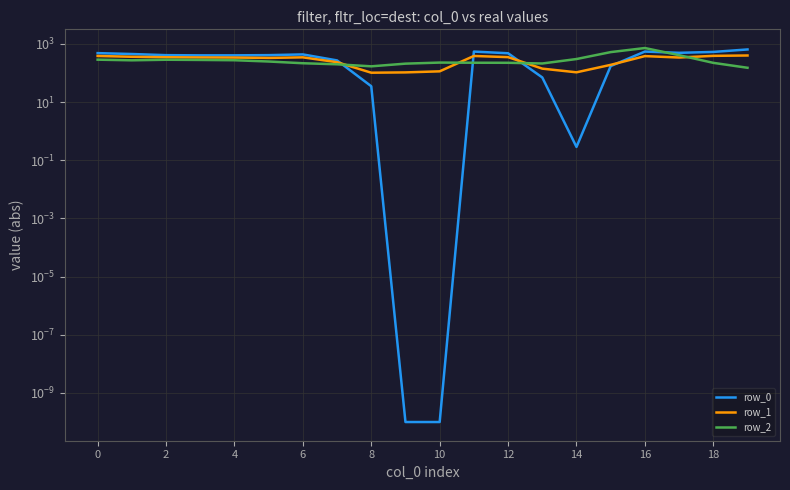

True or false: row_1 and row_2 cross at least once.

True